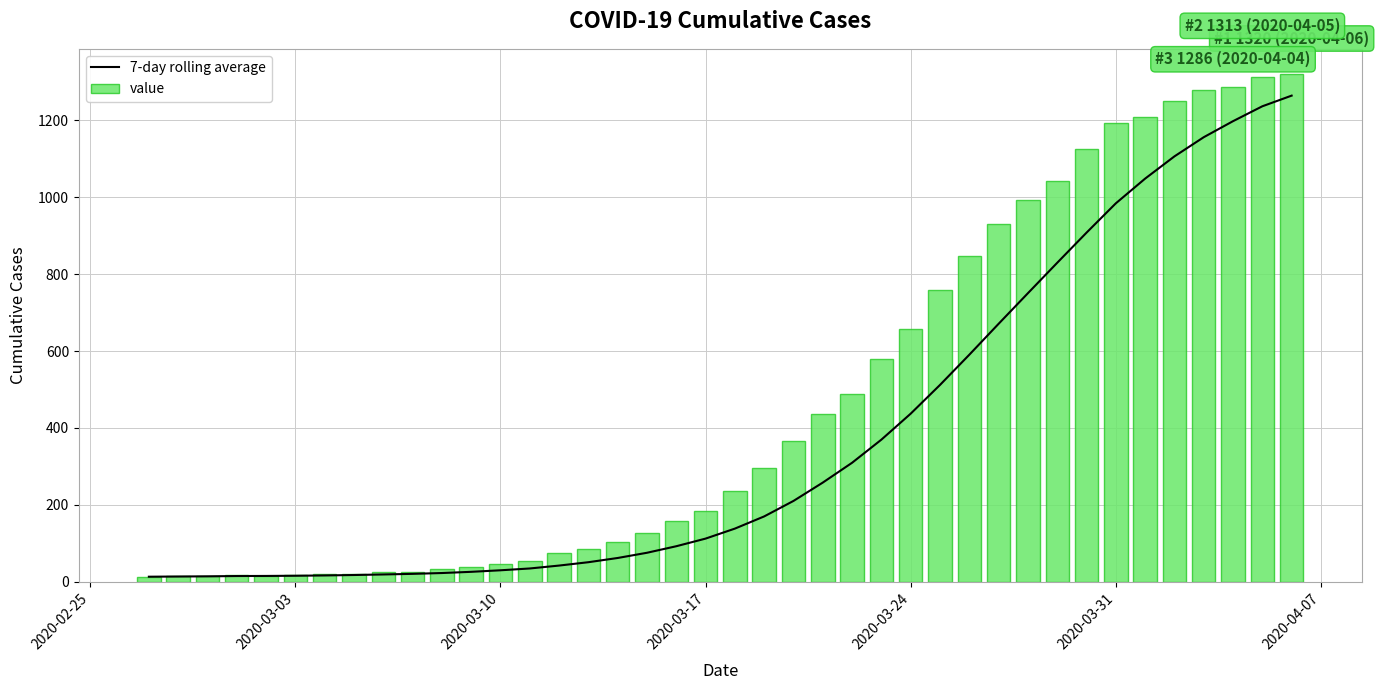

What is the maximum value for value?

1320